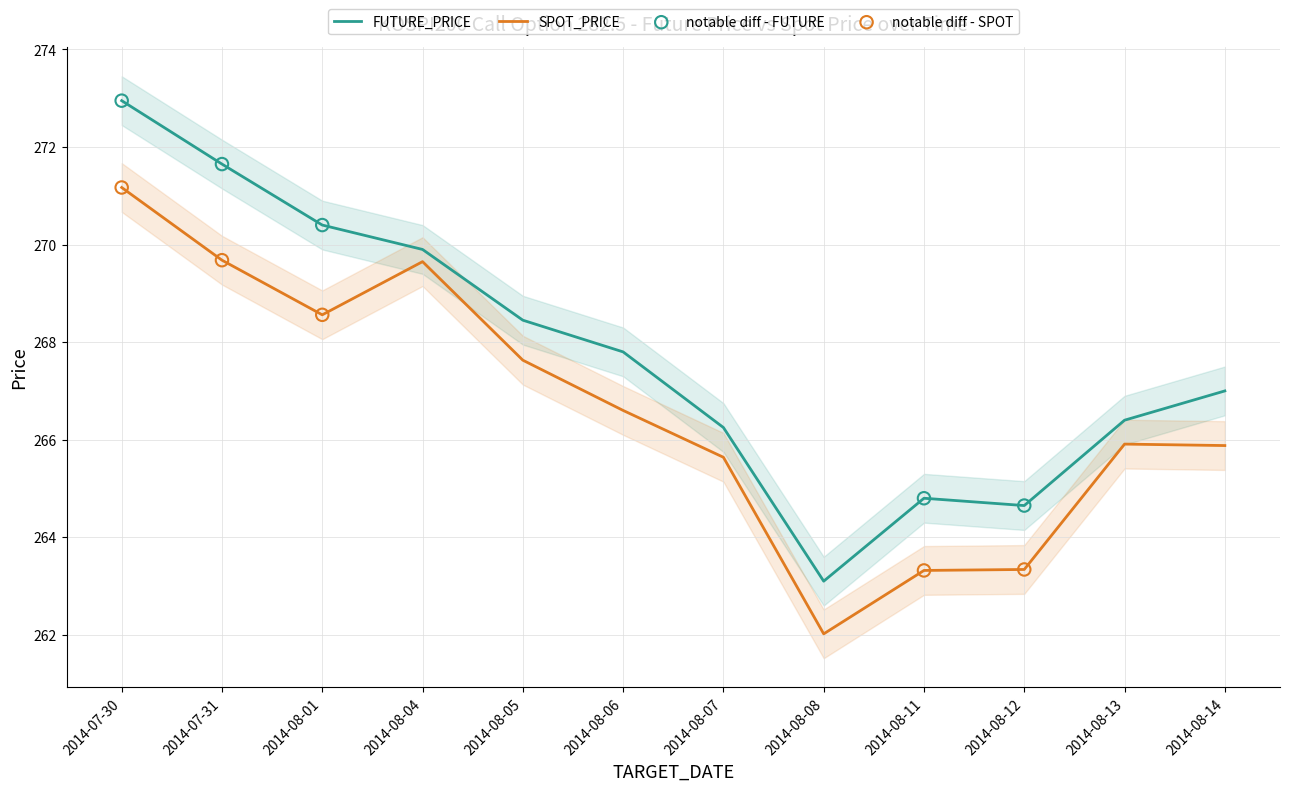

Which series has the largest total across all categories?

FUTURE_PRICE